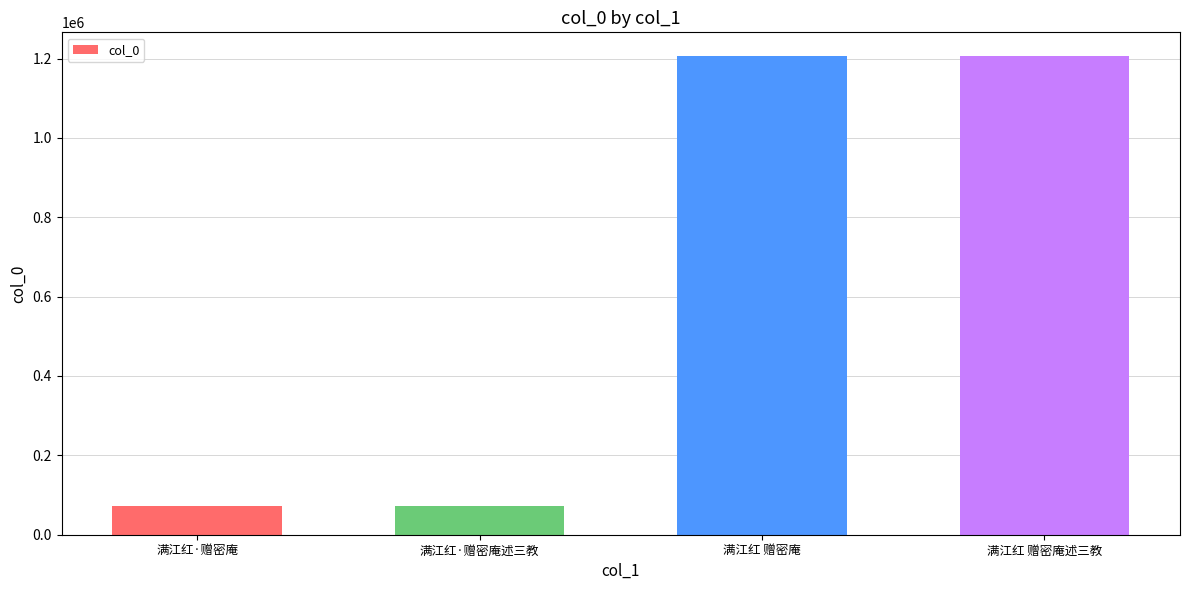

What is the value of the 2nd bar from the left?

73255